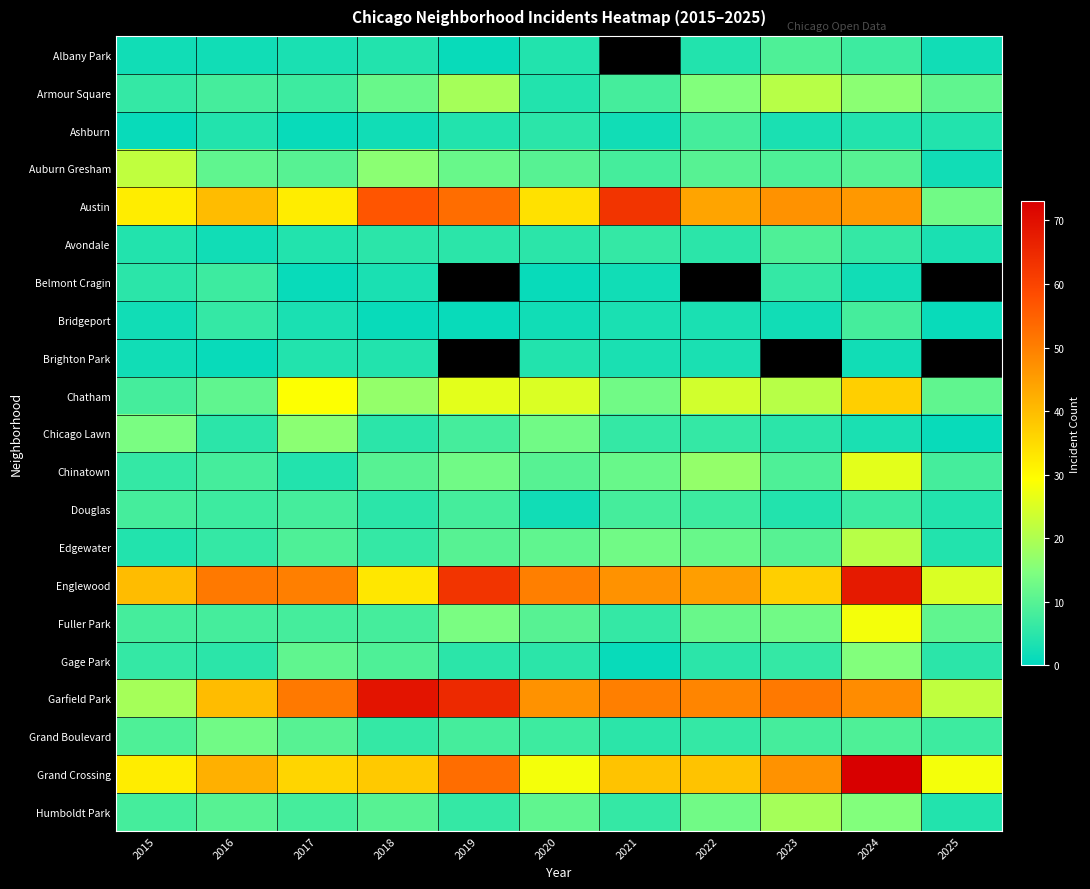

How many categories are shown in the chart?

11